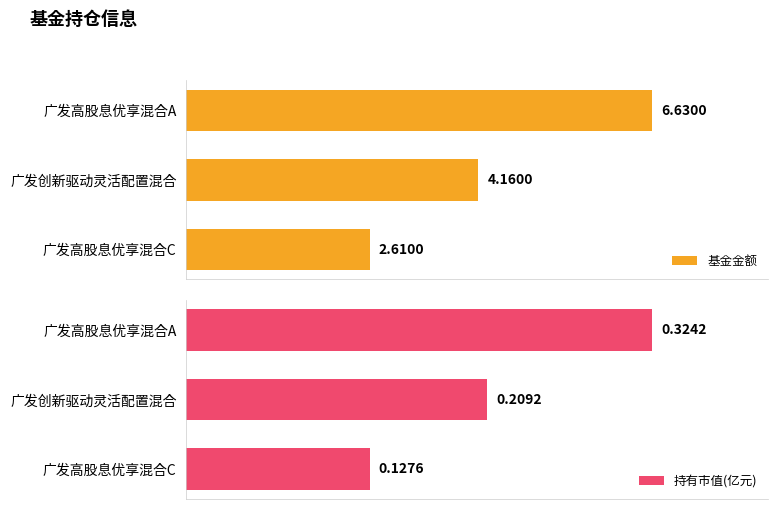

Which category has the highest value in the 持有市值(亿元) series?

广发高股息优享混合A